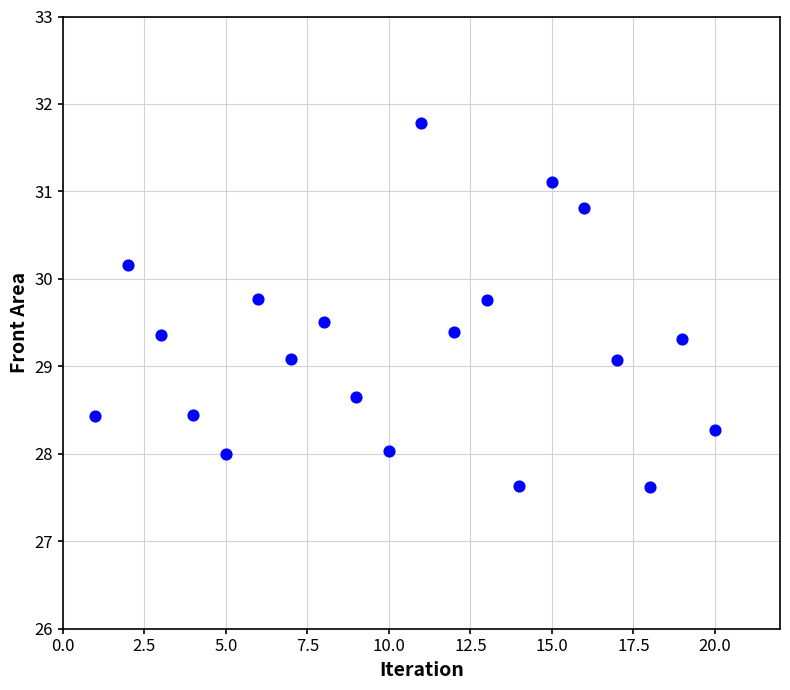

What is the range of Y values (max minus min)?

4.2